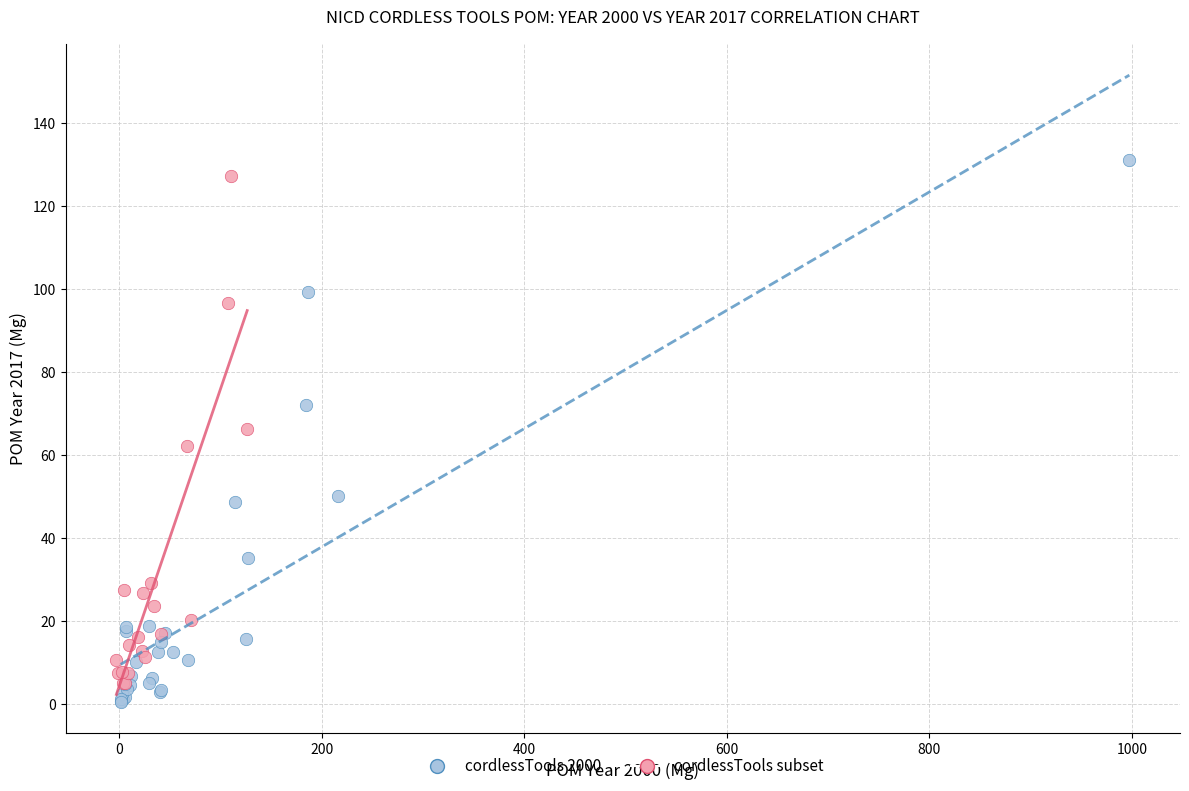

Which series has the largest Y range (max minus min)?

cordlessTools 2000